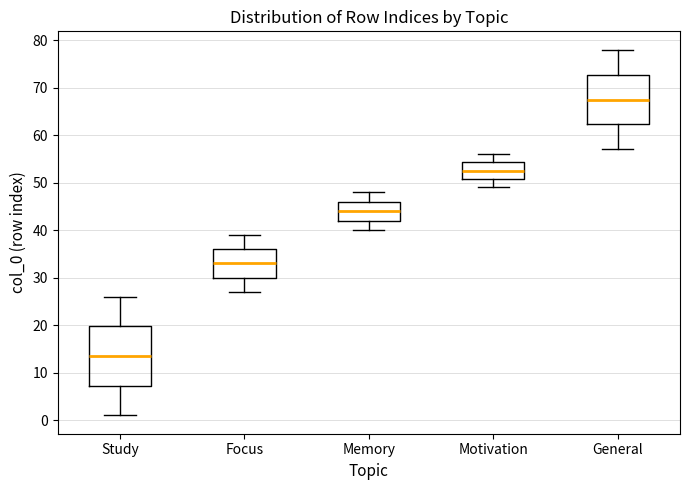

Reading left to right, transcribe this box plot: for each box, give where its median line is, the range the box spans, and where its two whiskers end, as read against the y-axis. The values are not printed on the chart, so give them approximately, as read against the axis.

Study: median 14, box 7 to 20, whiskers 1 to 26
Focus: median 33, box 30 to 36, whiskers 27 to 39
Memory: median 44, box 42 to 46, whiskers 40 to 48
Motivation: median 53, box 51 to 54, whiskers 49 to 56
General: median 68, box 62 to 73, whiskers 57 to 78